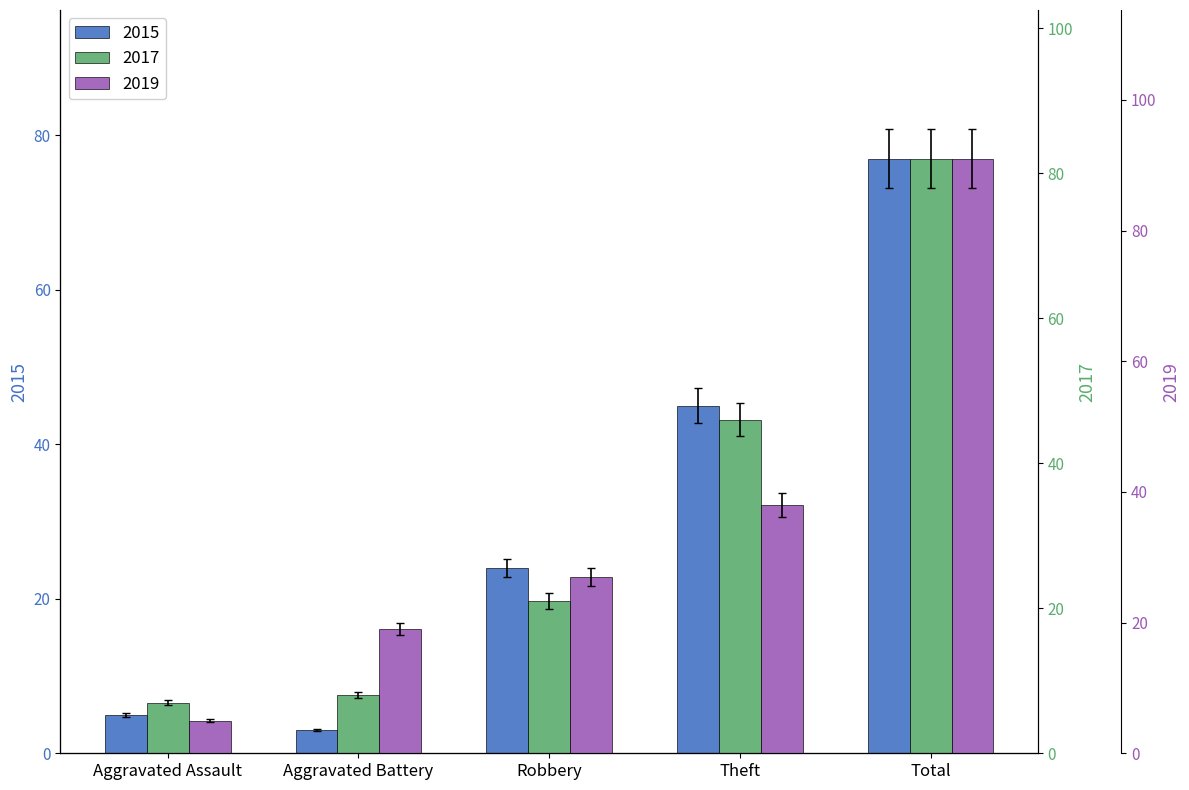

What is the sum of all 2017 values?

172.2